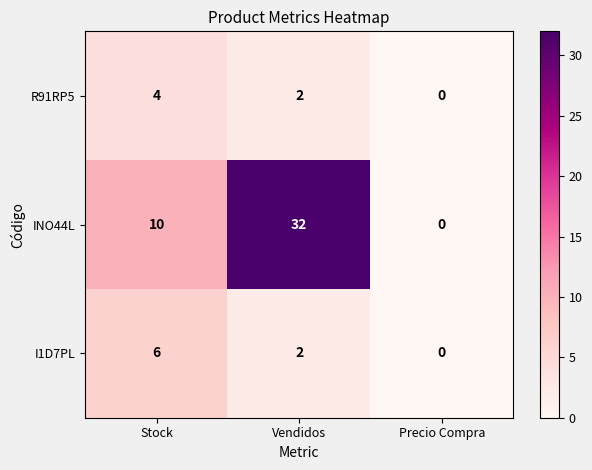

What is the difference between the highest and lowest values at Vendidos?

30